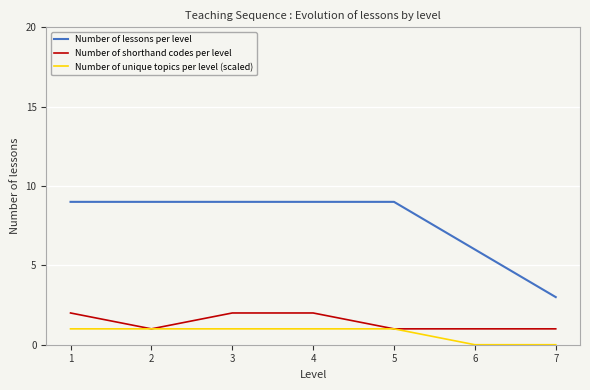

Read the Number of lessons per level value at 4.

9